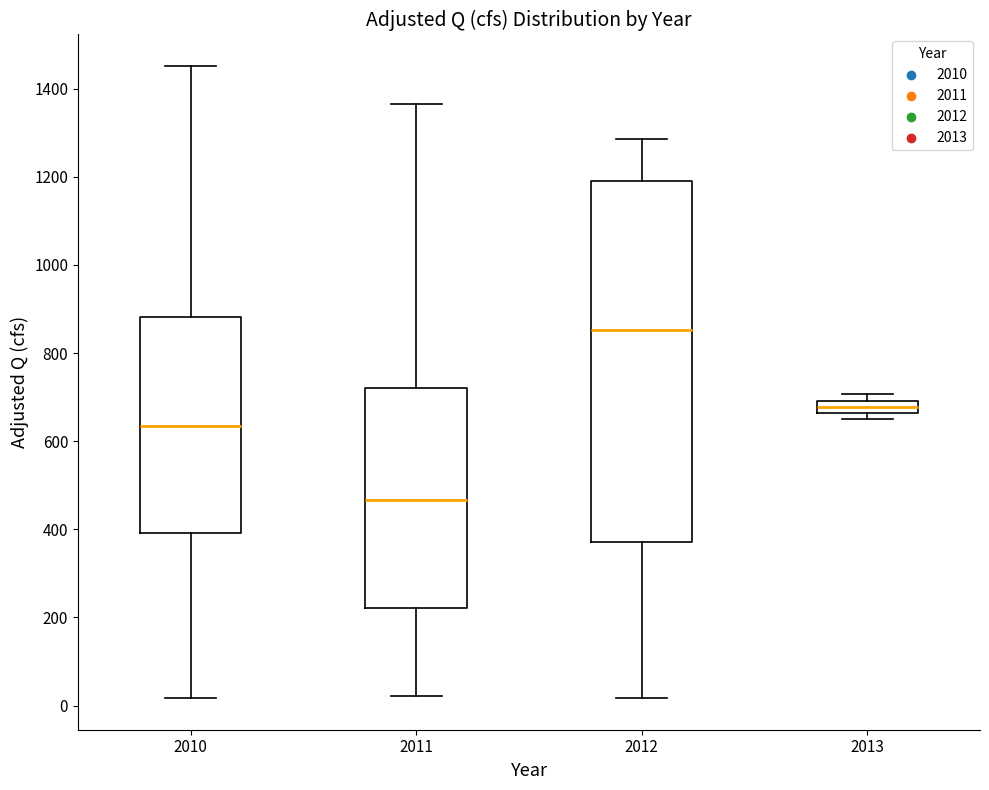

Which box is the tallest, from its lower edge to its upper edge?

2012